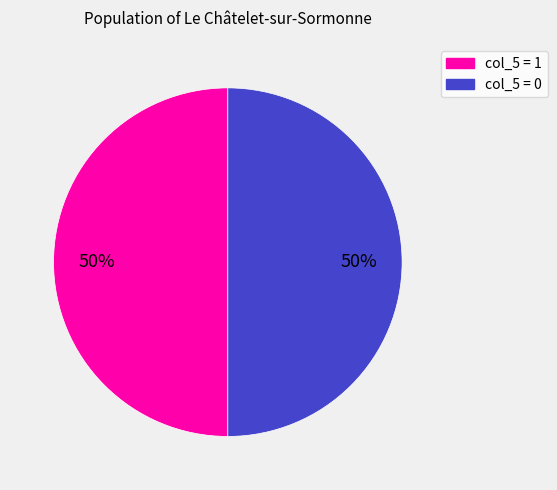

To the nearest percent, what is the average slice percentage?

50%